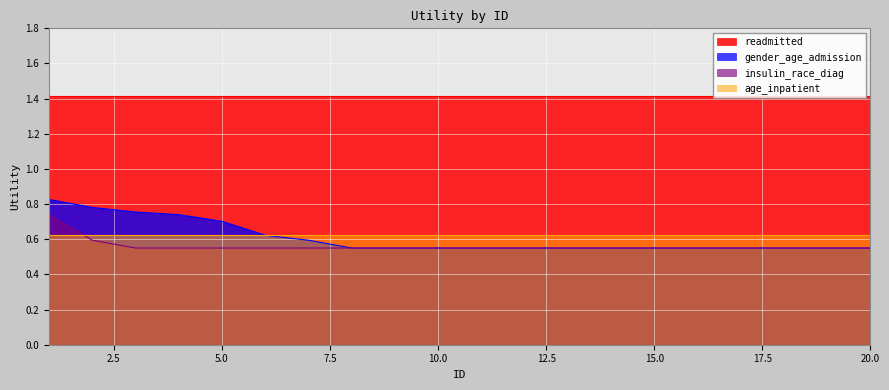

Which series has the widest spread of values?

gender_age_admission